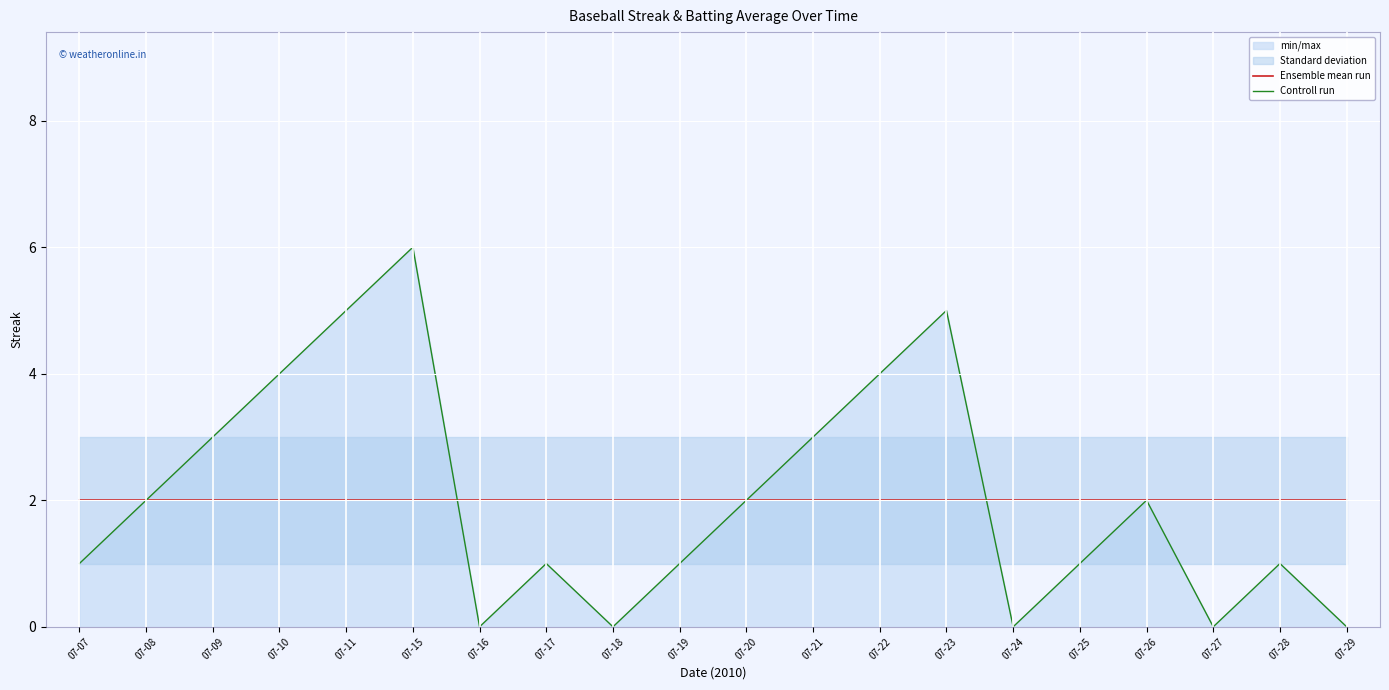

Which series ends up on top after the final intersection of Controll run and Ensemble mean run?

Ensemble mean run